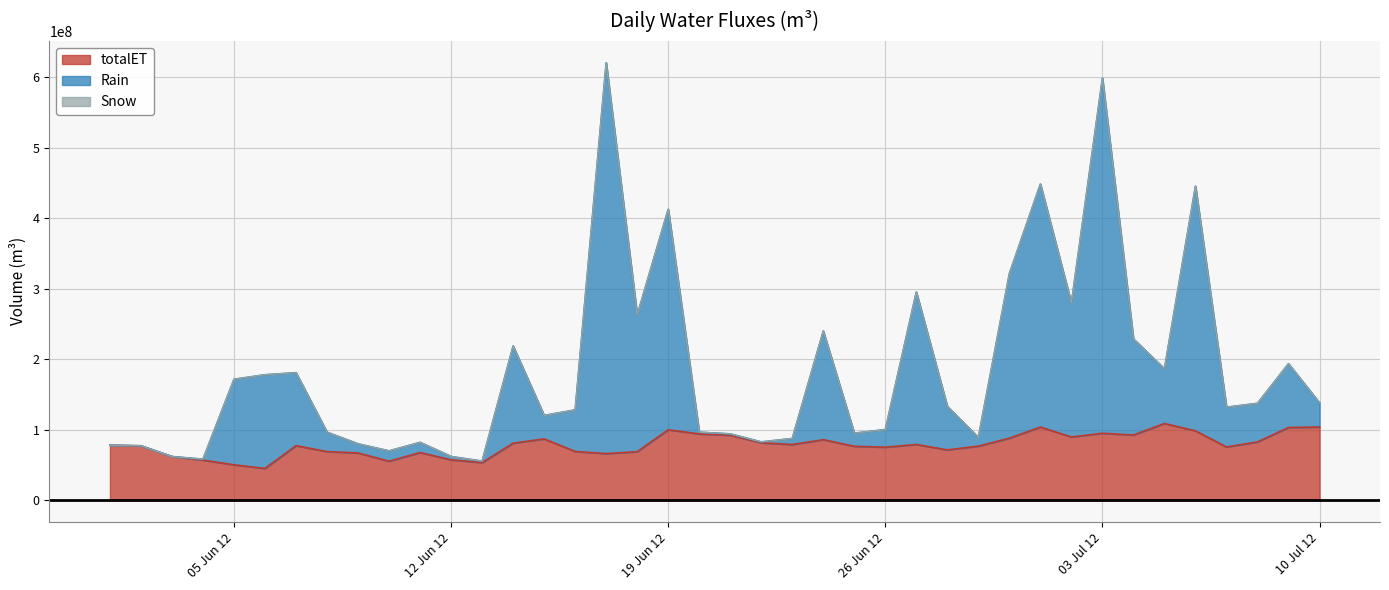

True or false: totalET has a value of 26485083 at 2012-06-06.

False